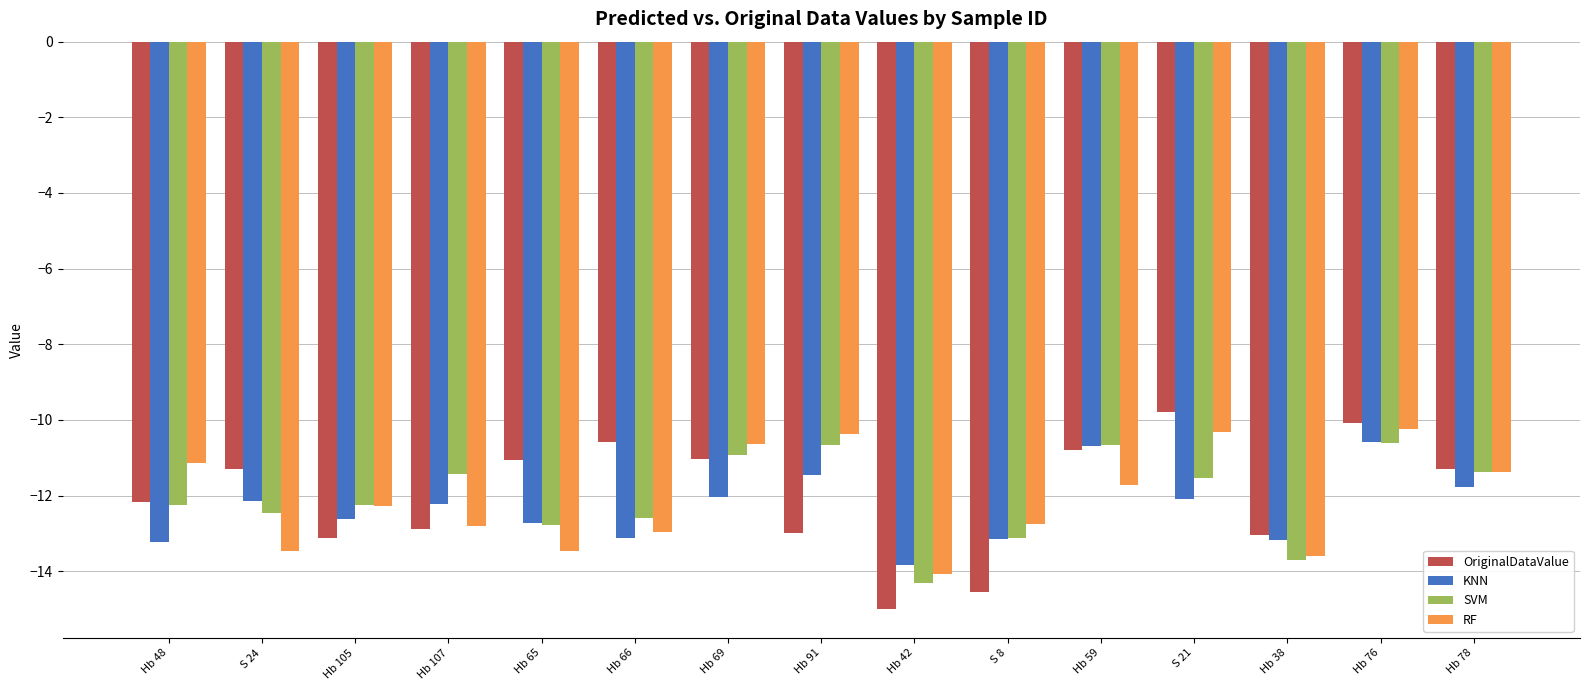

Count the number of categories in the chart.

15